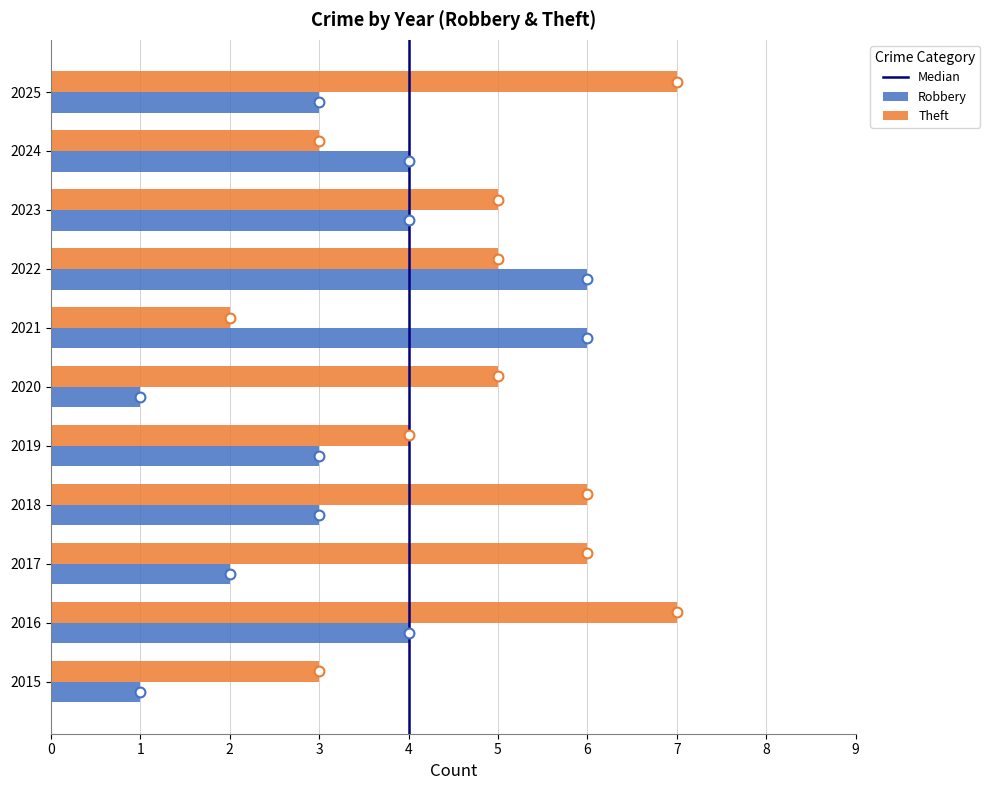

At which category is the sum across all series the highest?

2022